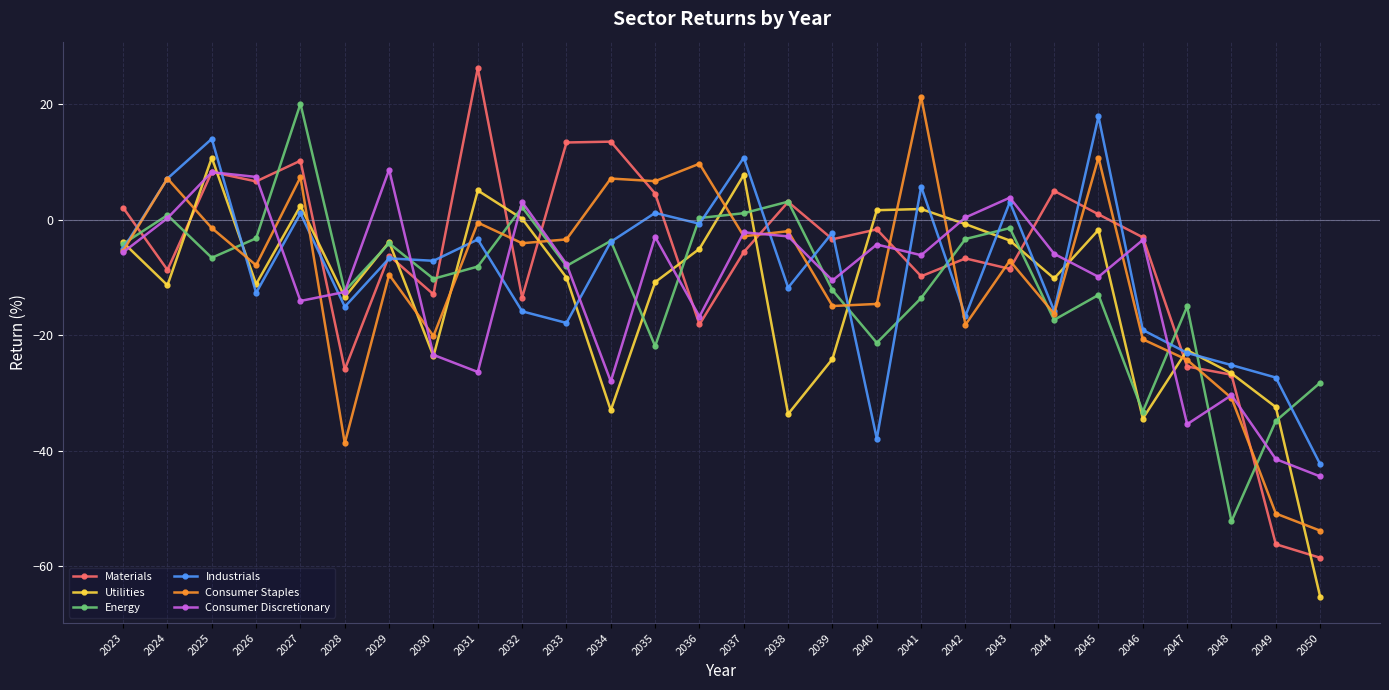

What are all the series names shown in the legend?

Materials, Utilities, Energy, Industrials, Consumer Staples, Consumer Discretionary